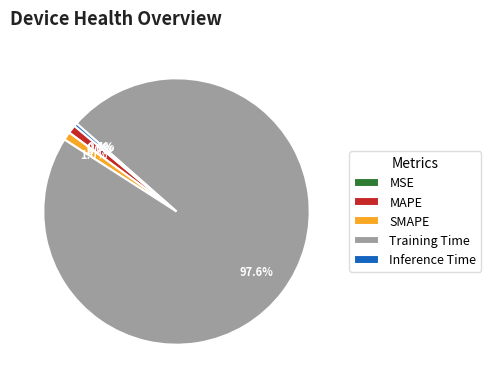

Which has a higher value, Inference Time or MAPE?

MAPE